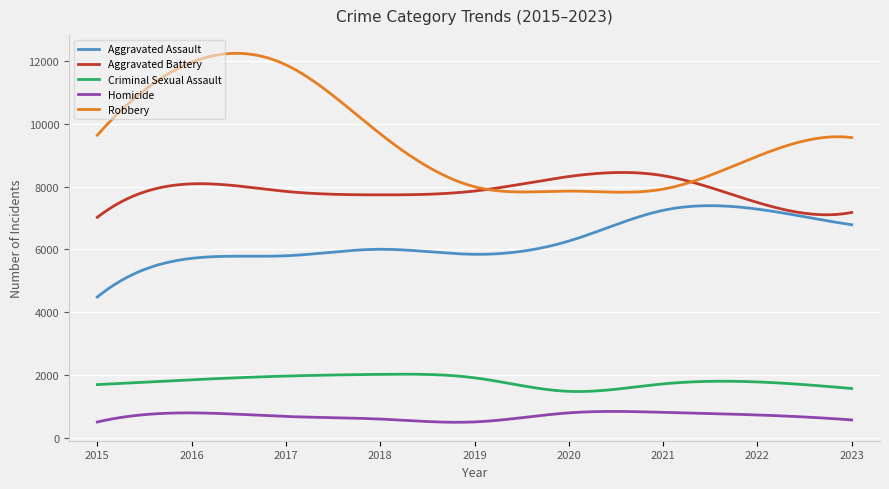

Which series has the largest range (max minus min)?

Robbery